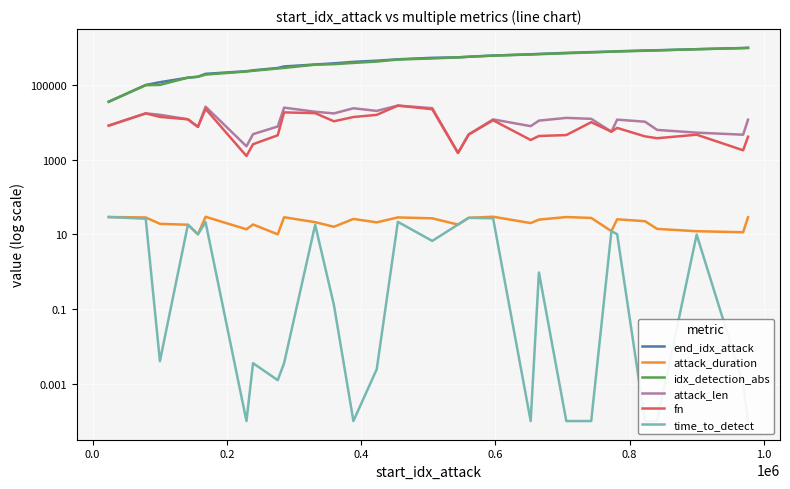

In attack_len, how many points are higher than both neighbors (excluding endpoints)?

8